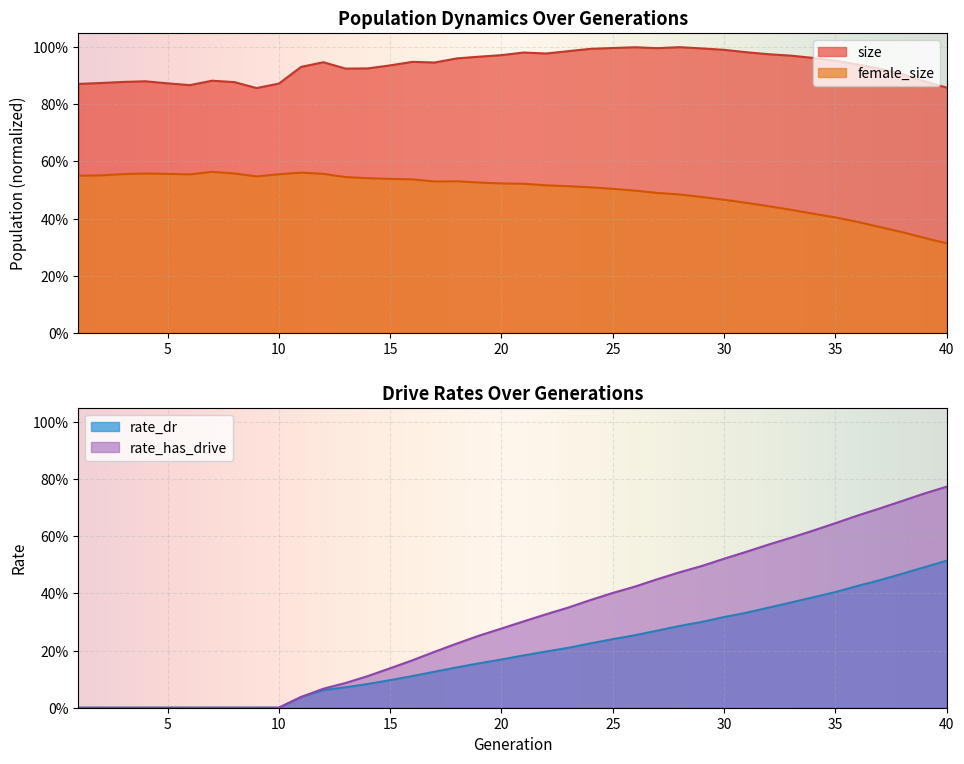

True or false: female_size has a value of 0.3 at 5.

False